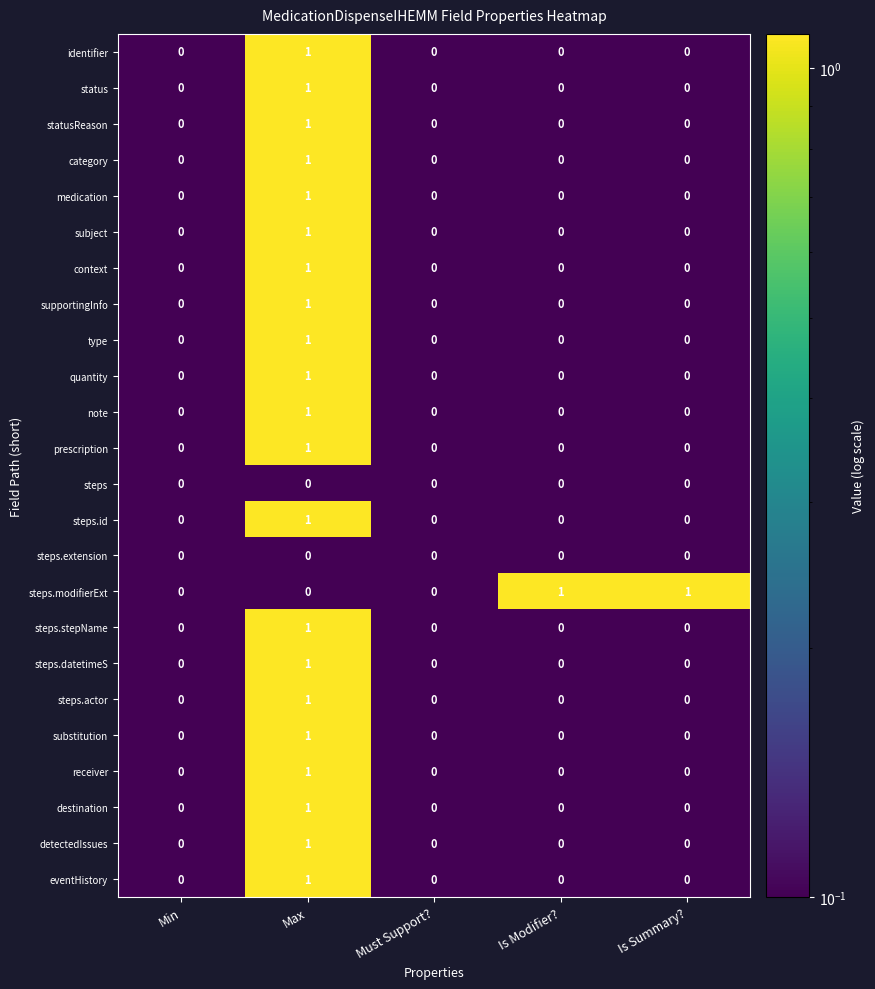

At which category is the sum across all series the highest?

Max